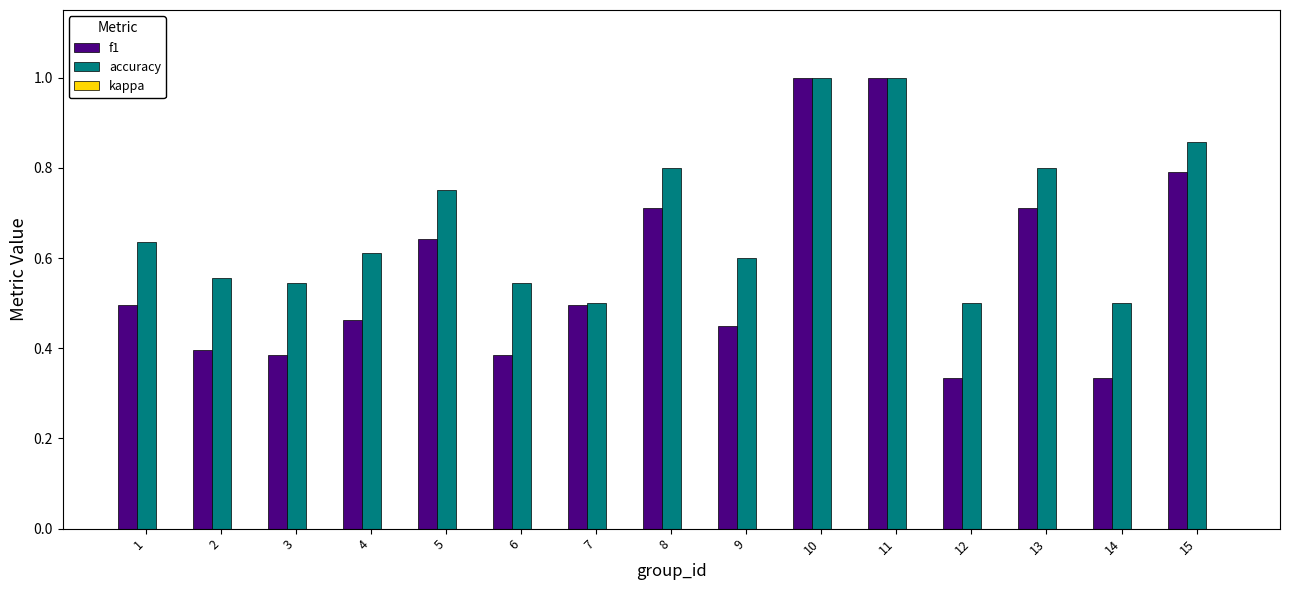

The accuracy series shows 0.7 at 3. True or false?

False